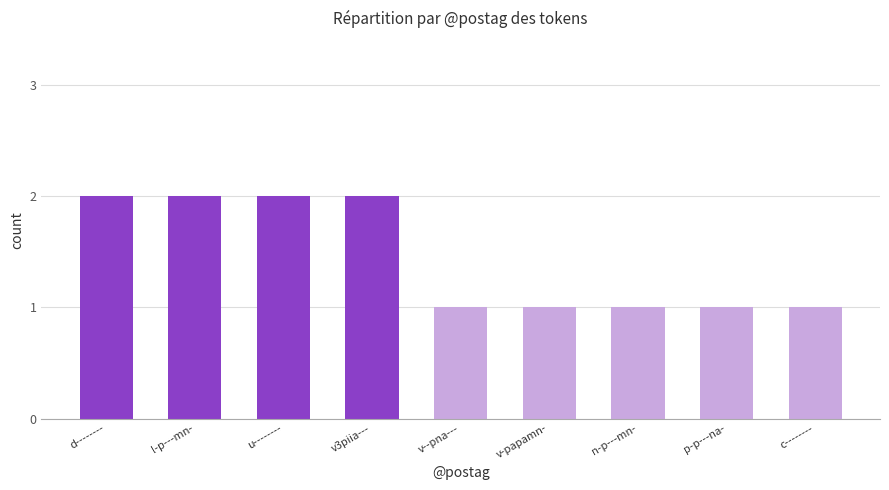

True or false: the data shows 0 at v3piia---.

False